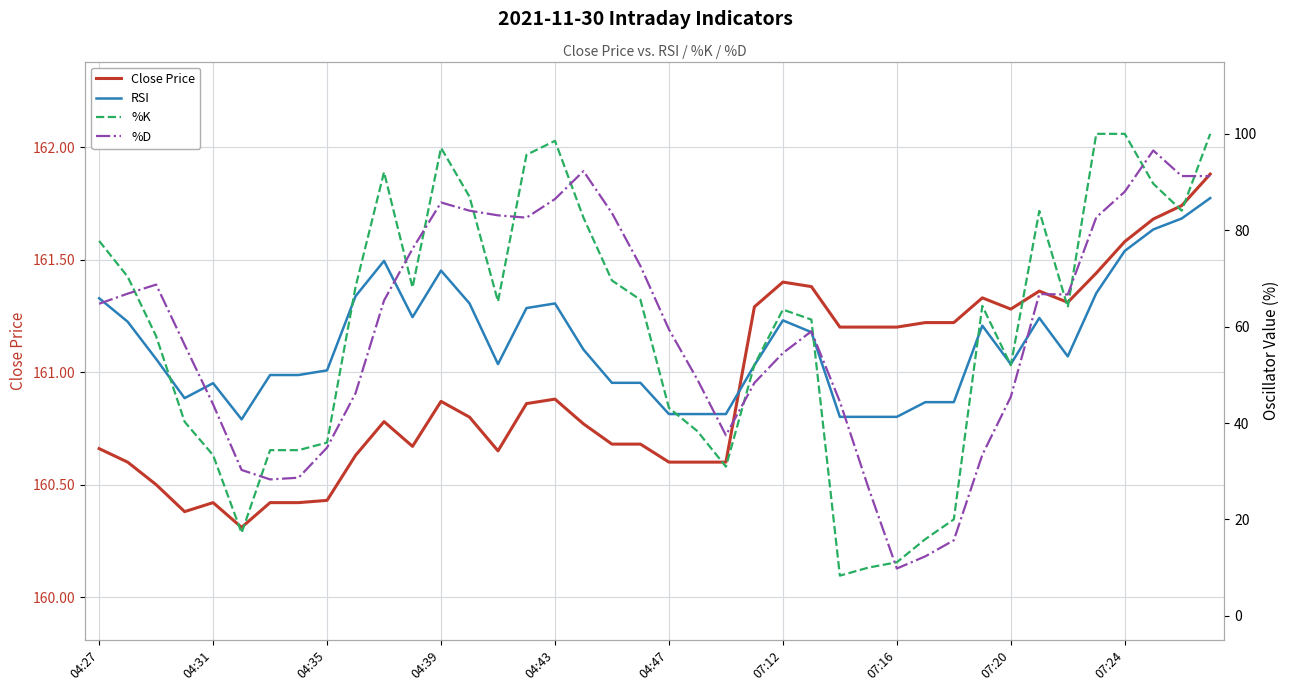

The value of Close Price at 04:43 is 160.9. True or false?

True